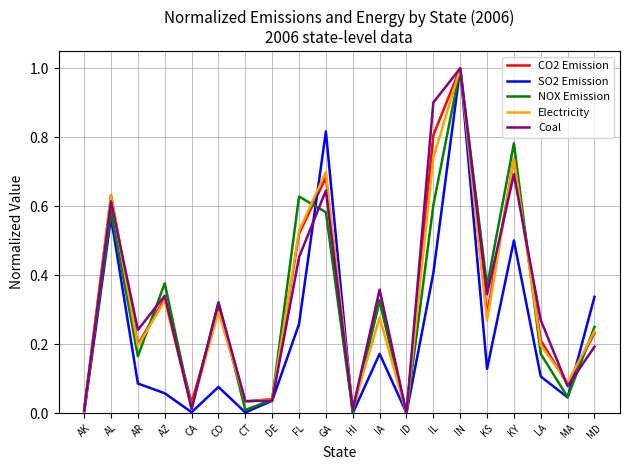

What is the difference between the maximum and minimum values in the Coal series?

1.0